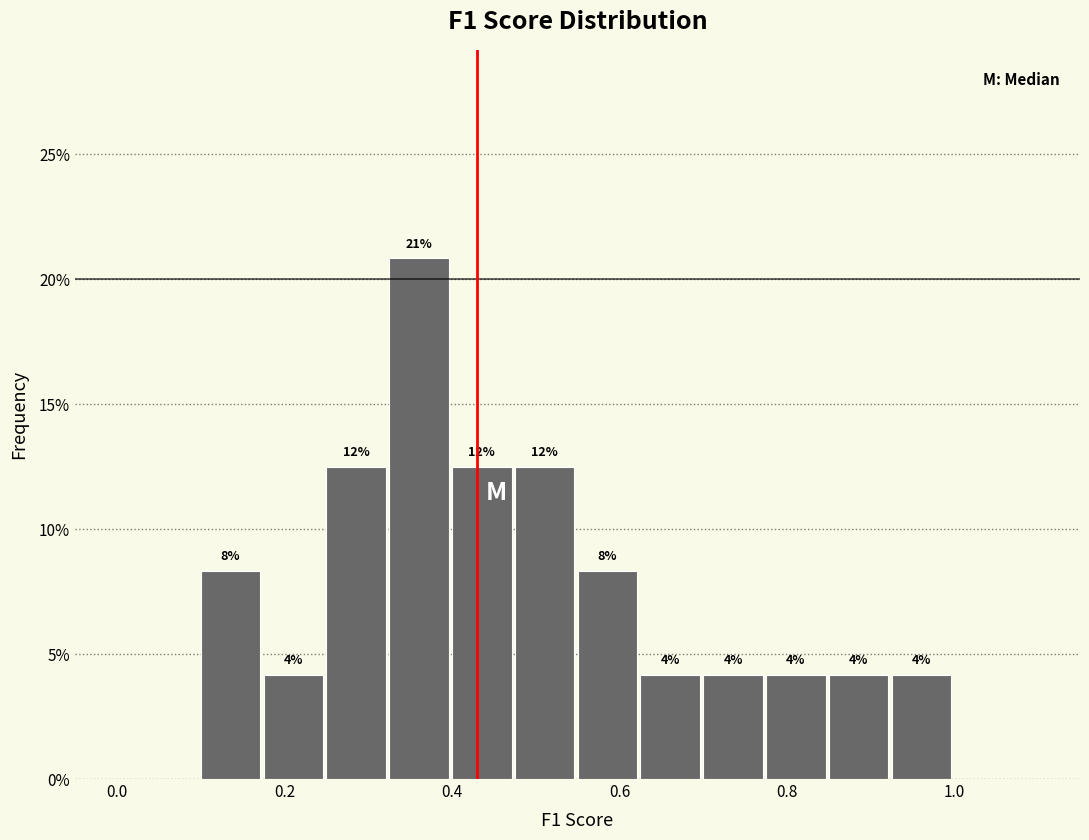

Read against the x-axis, roughly where is the centre of the tallest bar?

0.36